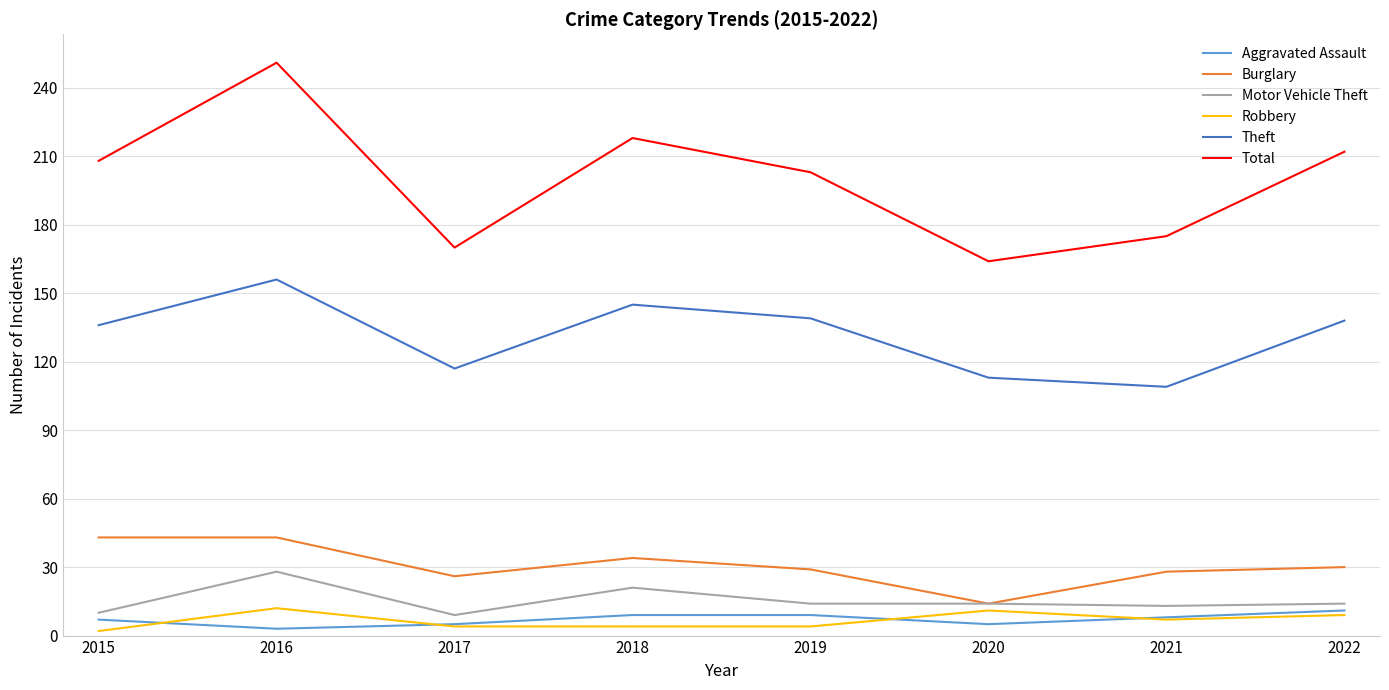

Which series has the widest spread of values?

Total